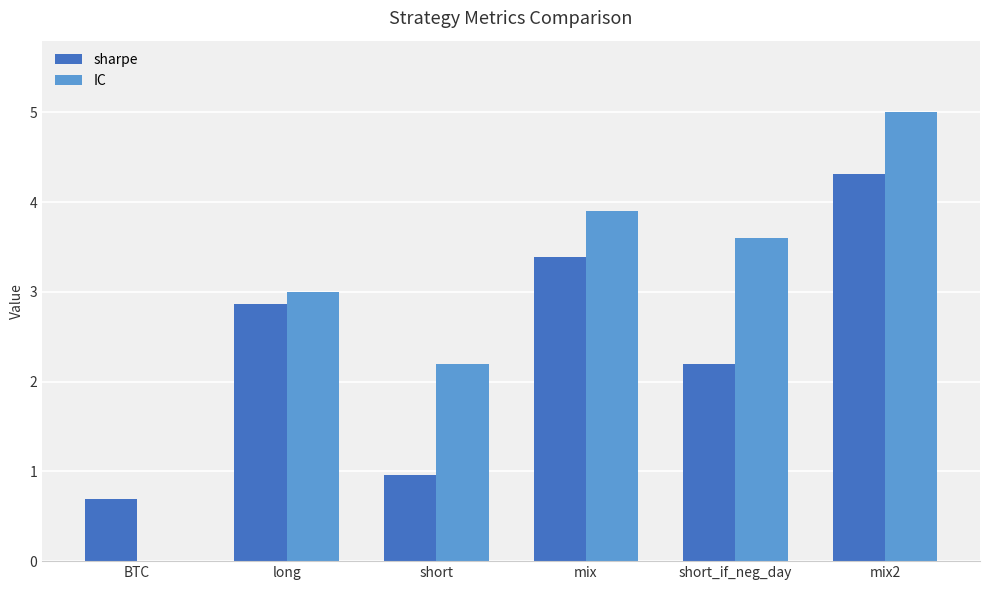

True or false: IC has a value of -1.6 at BTC.

False